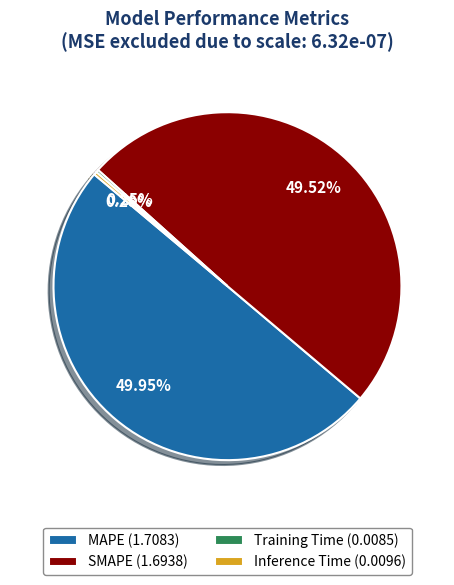

Do Inference Time (0.0096) and MAPE (1.7083) together represent more than half of the pie?

Yes